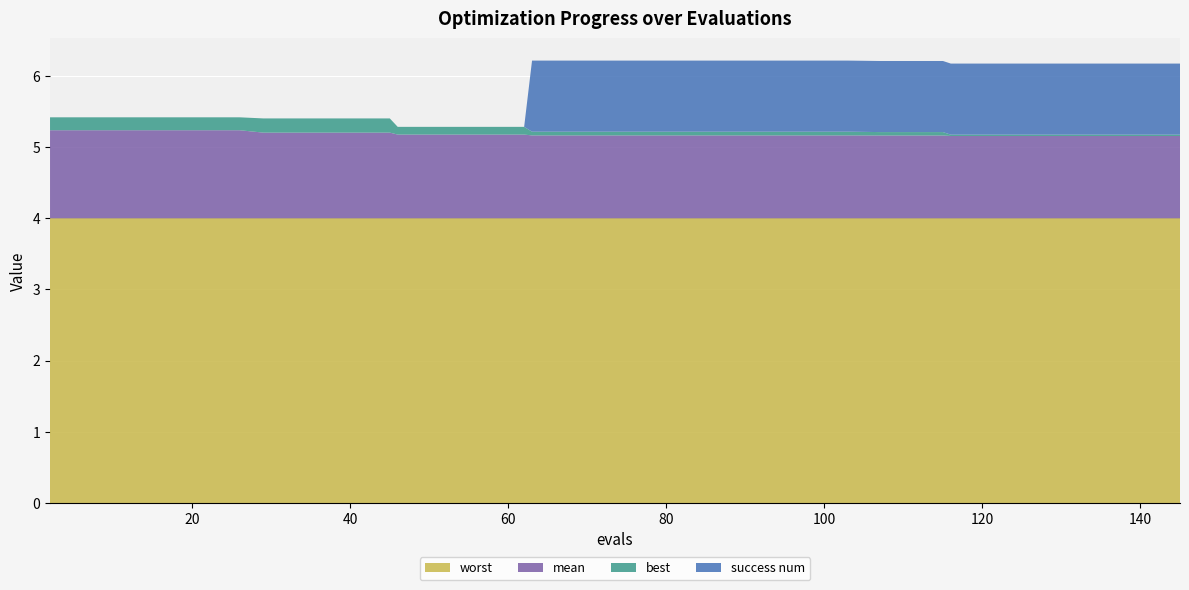

Reading left to right, extract all data points from this chart.

worst: 2=4.0	6=4.0	10=4.0	14=4.0	18=4.0	22=4.0	26=4.0	29=4.0	33=4.0	37=4.0	41=4.0	45=4.0	46=4.0	50=4.0	54=4.0	58=4.0	62=4.0	63=4.0	67=4.0	71=4.0	75=4.0	79=4.0	83=4.0	87=4.0	91=4.0	95=4.0	99=4.0	103=4.0	107=4.0	111=4.0	115=4.0	116=4.0	120=4.0	124=4.0	128=4.0	132=4.0	136=4.0	140=4.0	144=4.0	145=4.0
mean: 2=1.2	6=1.2	10=1.2	14=1.2	18=1.2	22=1.2	26=1.2	29=1.2	33=1.2	37=1.2	41=1.2	45=1.2	46=1.2	50=1.2	54=1.2	58=1.2	62=1.2	63=1.2	67=1.2	71=1.2	75=1.2	79=1.2	83=1.2	87=1.2	91=1.2	95=1.2	99=1.2	103=1.2	107=1.2	111=1.2	115=1.2	116=1.2	120=1.2	124=1.2	128=1.2	132=1.2	136=1.2	140=1.2	144=1.2	145=1.2
best: 2=0.2	6=0.2	10=0.2	14=0.2	18=0.2	22=0.2	26=0.2	29=0.2	33=0.2	37=0.2	41=0.2	45=0.2	46=0.1	50=0.1	54=0.1	58=0.1	62=0.1	63=0.1	67=0.1	71=0.1	75=0.1	79=0.1	83=0.1	87=0.1	91=0.1	95=0.1	99=0.1	103=0.1	107=0.0	111=0.0	115=0.0	116=0.0	120=0.0	124=0.0	128=0.0	132=0.0	136=0.0	140=0.0	144=0.0	145=0.0
success num: 2=0.0	6=0.0	10=0.0	14=0.0	18=0.0	22=0.0	26=0.0	29=0.0	33=0.0	37=0.0	41=0.0	45=0.0	46=0.0	50=0.0	54=0.0	58=0.0	62=0.0	63=1.0	67=1.0	71=1.0	75=1.0	79=1.0	83=1.0	87=1.0	91=1.0	95=1.0	99=1.0	103=1.0	107=1.0	111=1.0	115=1.0	116=1.0	120=1.0	124=1.0	128=1.0	132=1.0	136=1.0	140=1.0	144=1.0	145=1.0